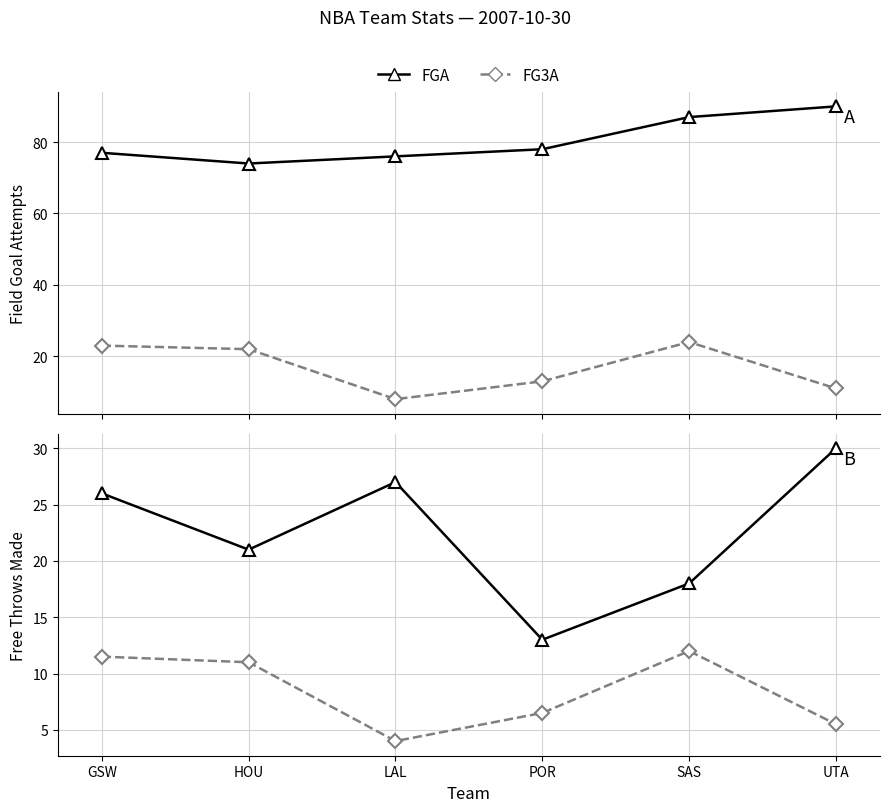

Reading left to right, list all the values displayed in this chart.

FGA: 77.0	74.0	76.0	78.0	87.0	90.0
FG3A: 23.0	22.0	8.0	13.0	24.0	11.0
FTM: 26.0	21.0	27.0	13.0	18.0	30.0
FG3A (ref): 11.5	11.0	4.0	6.5	12.0	5.5